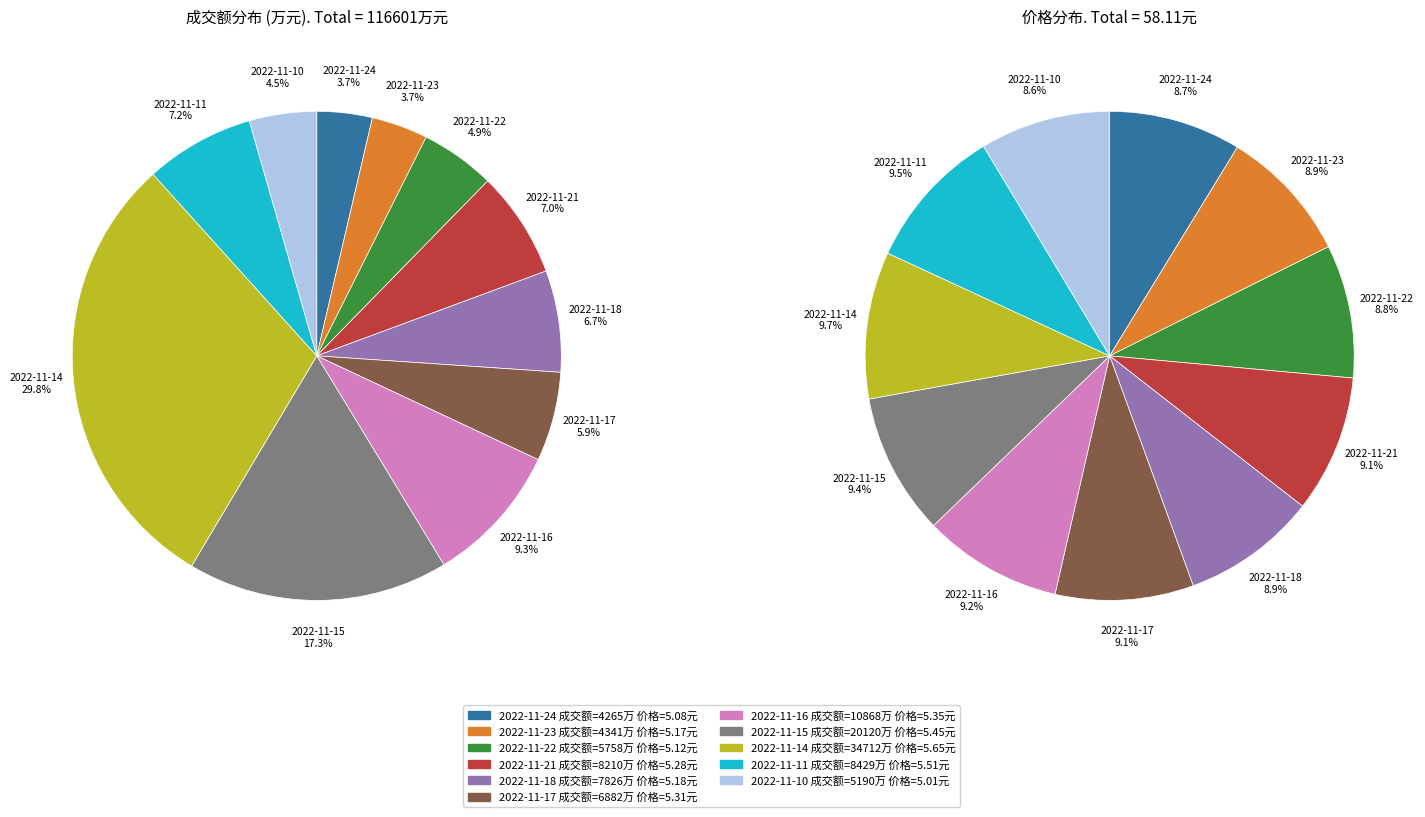

How many segments does this pie chart have?

11